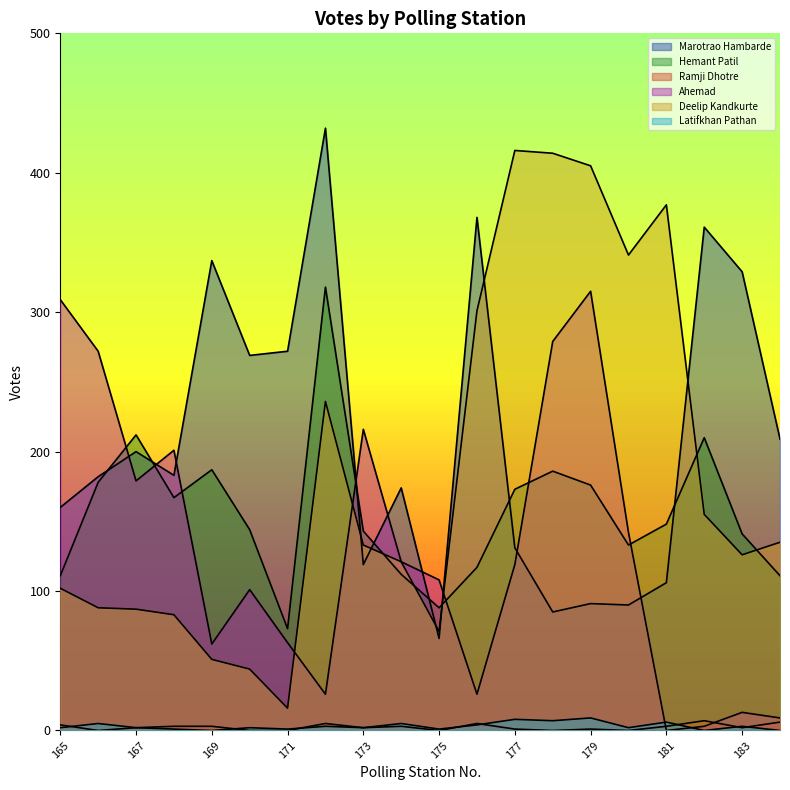

Rank the series by their maximum value, from highest to lowest.

Marotrao Hambarde, Deelip Kandkurte, Hemant Patil, Ahemad, Latifkhan Pathan, Ramji Dhotre